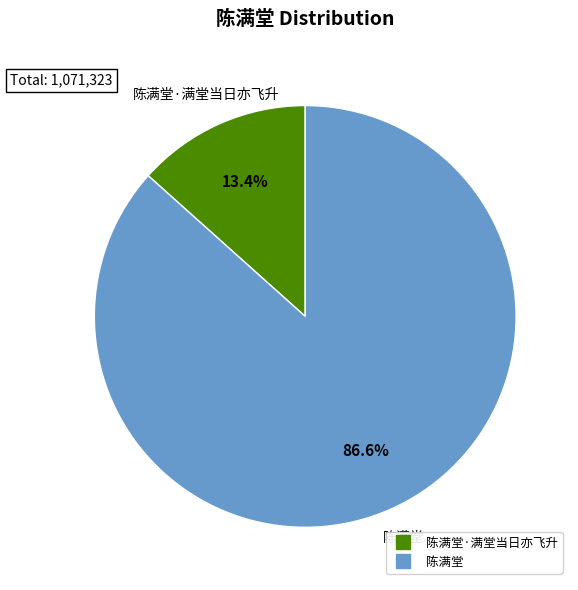

To the nearest percent, what is the difference between the largest and smallest slice percentages?

73%